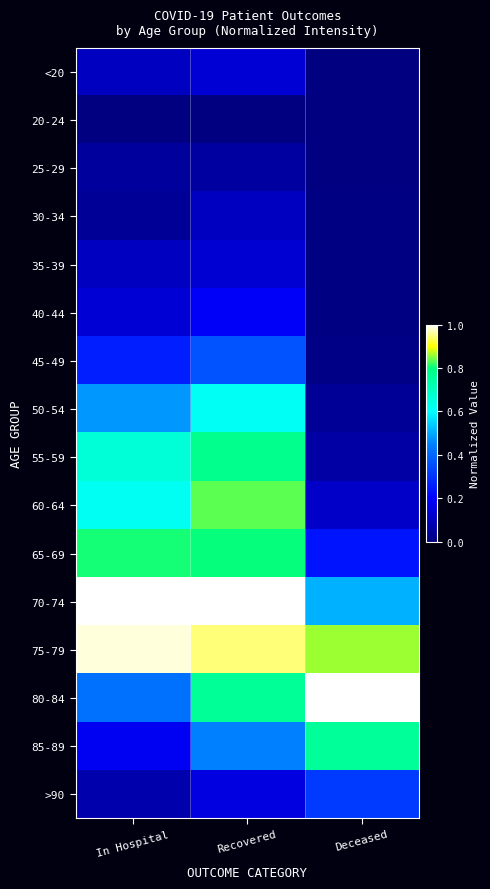

Which series changed the most between In Hospital and Recovered?

80-84